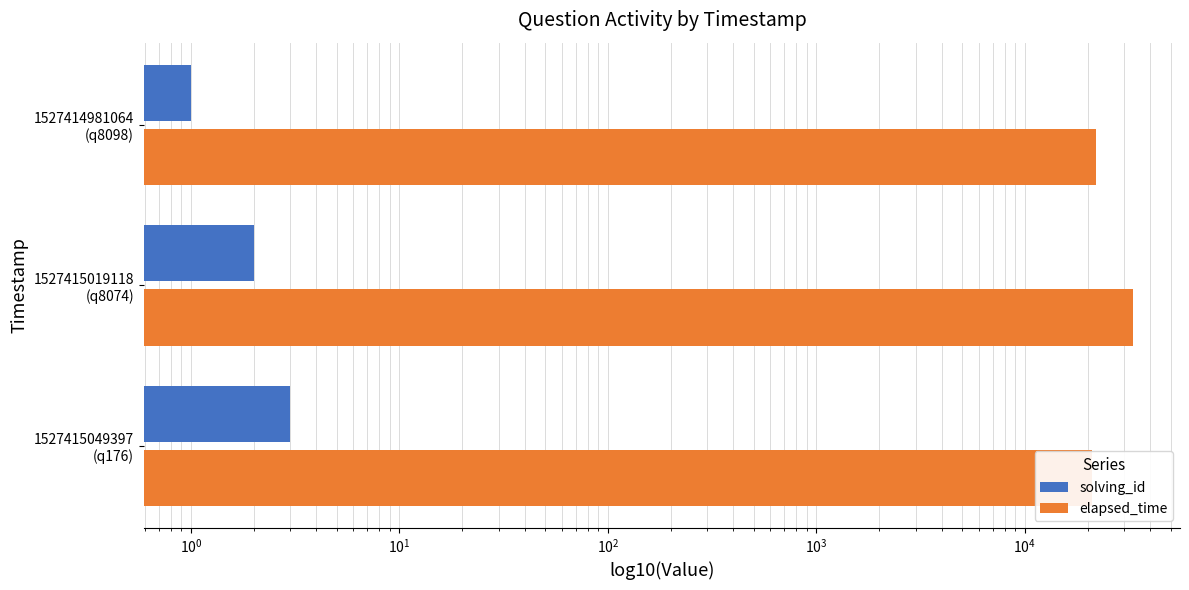

How many solving_id values are between 1 and 3?

3